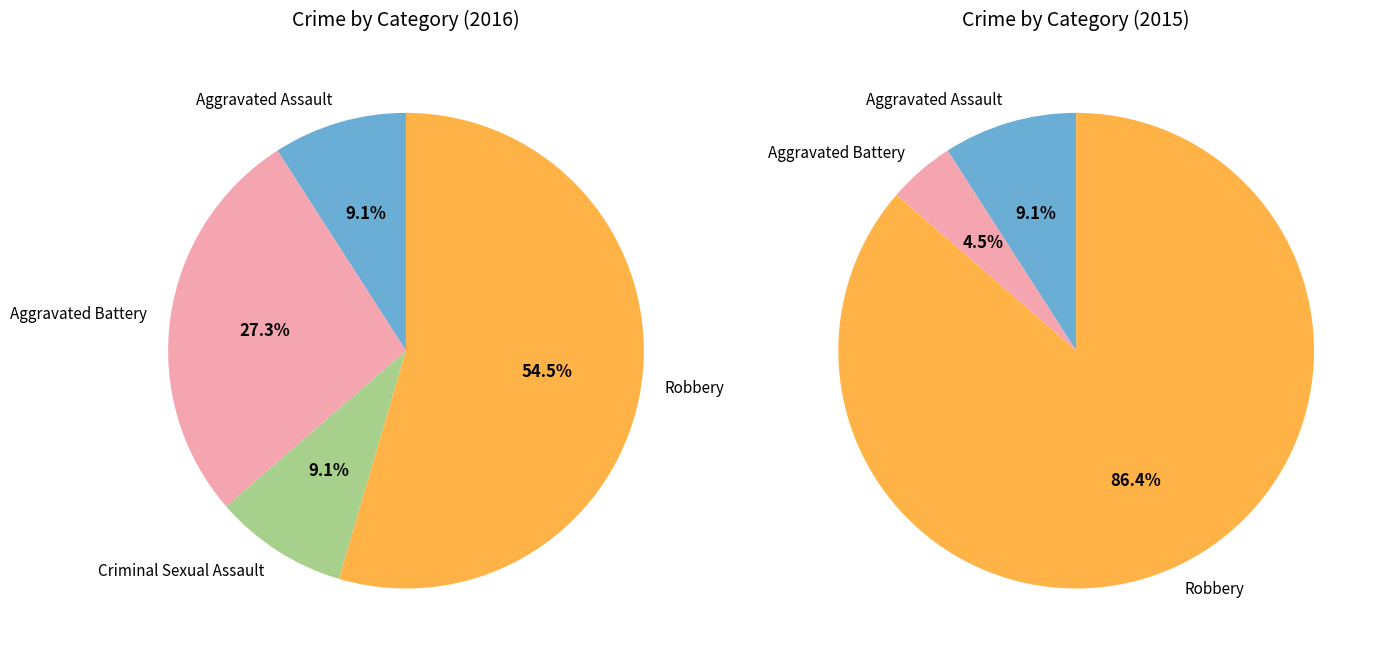

Between Aggravated Assault and Criminal Sexual Assault, which is larger?

Aggravated Assault